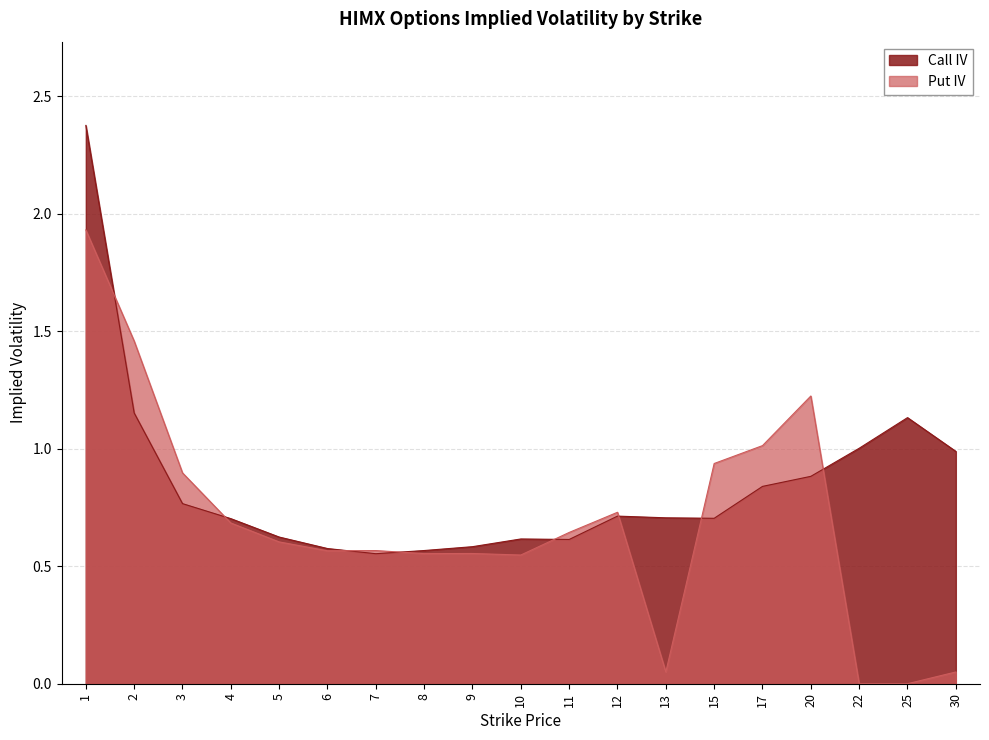

List the labels in order of Put IV value, largest first.

1, 2, 20, 17, 15, 3, 12, 4, 11, 5, 7, 6, 9, 8, 10, 13, 30, 22, 25